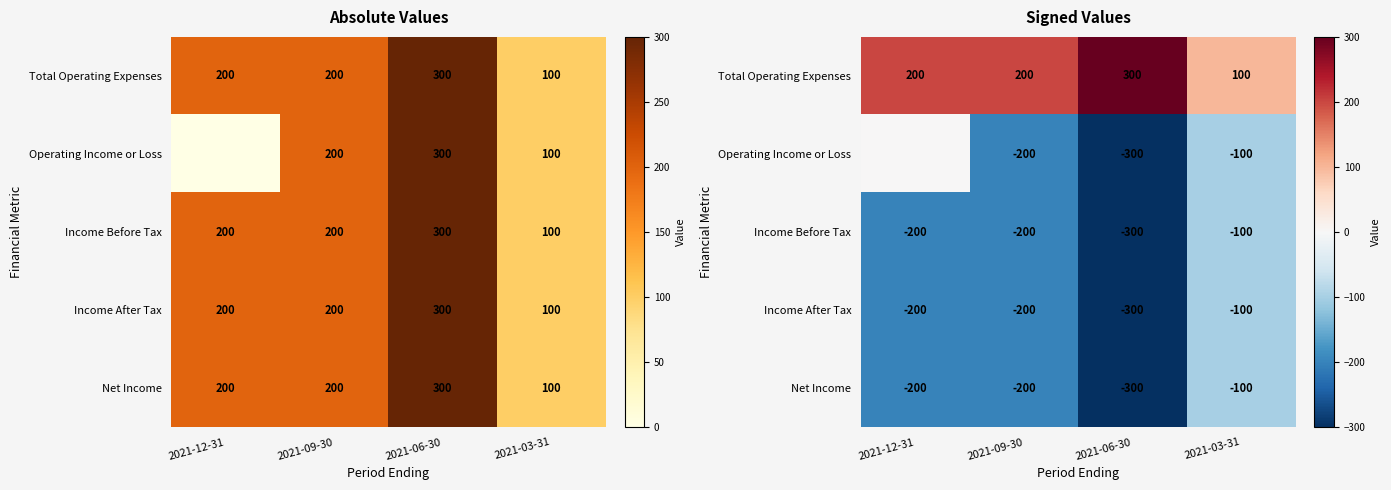

What is the spread (max minus min) of values at 2021-09-30?

400